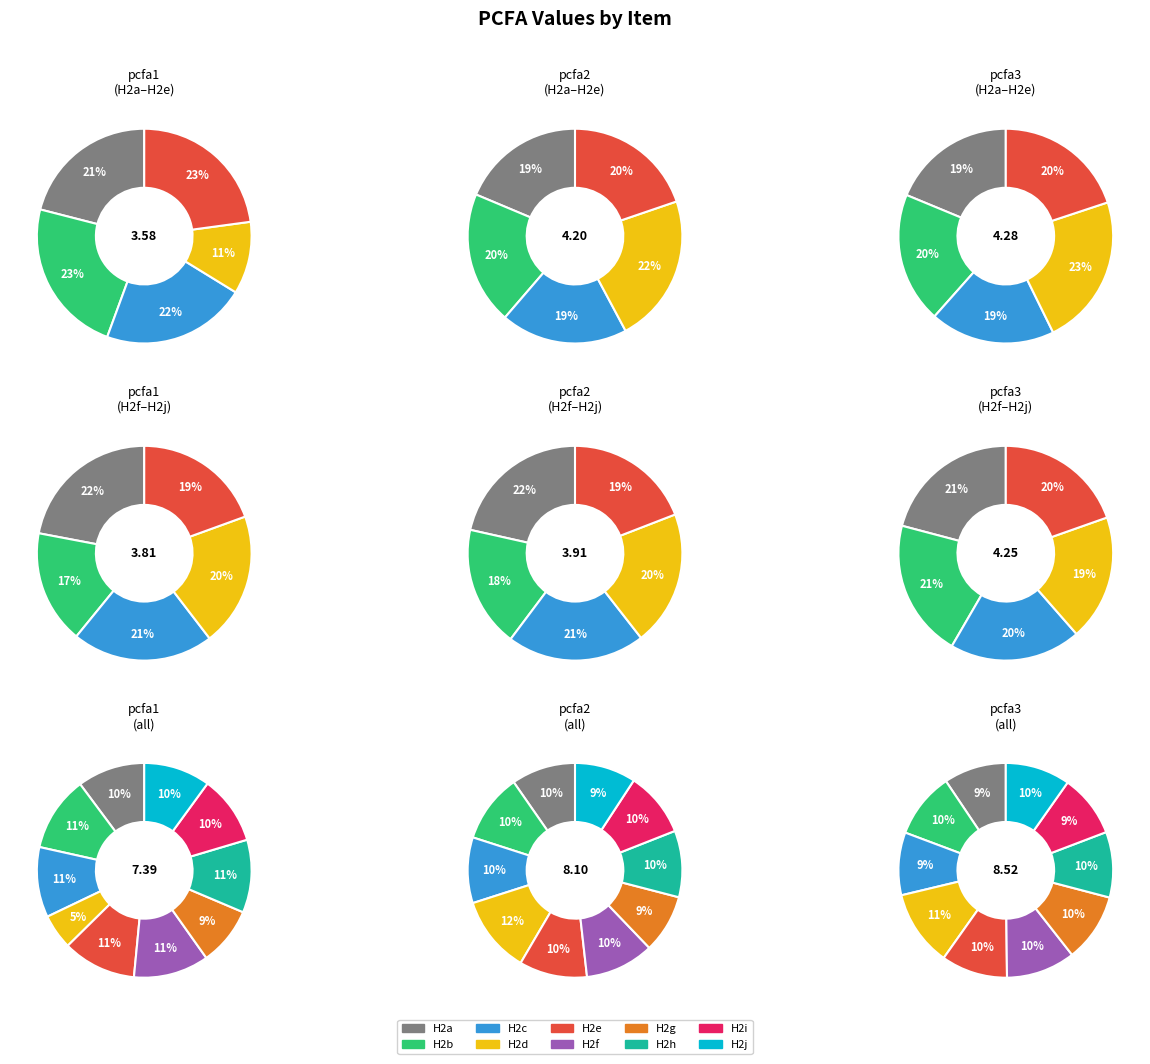

To the nearest percent, what percentage of the pie is H2d?

5%